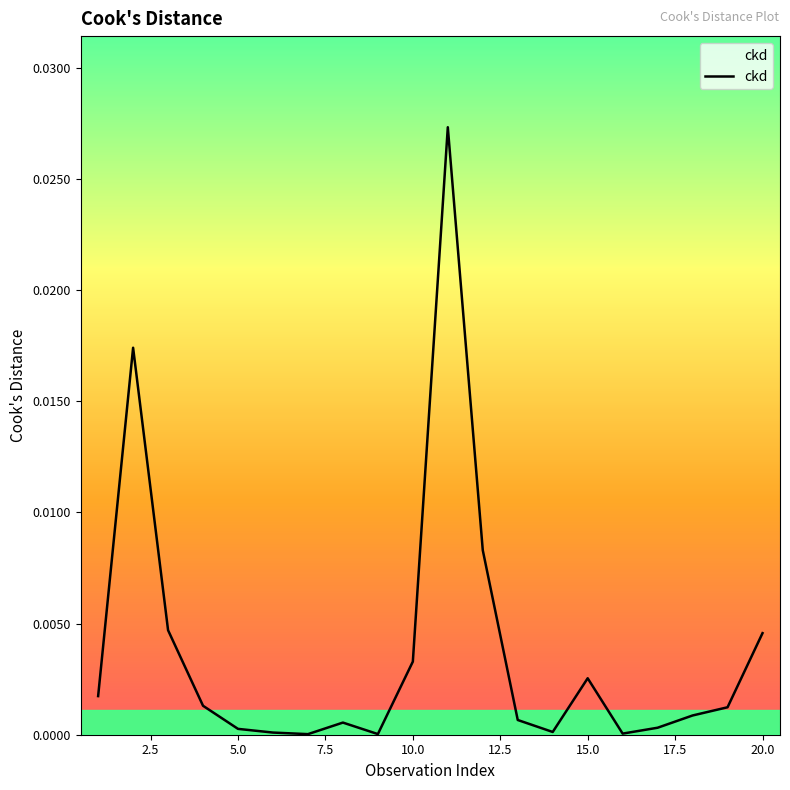

Is it true that the value at 5.0 is 0.0?

True